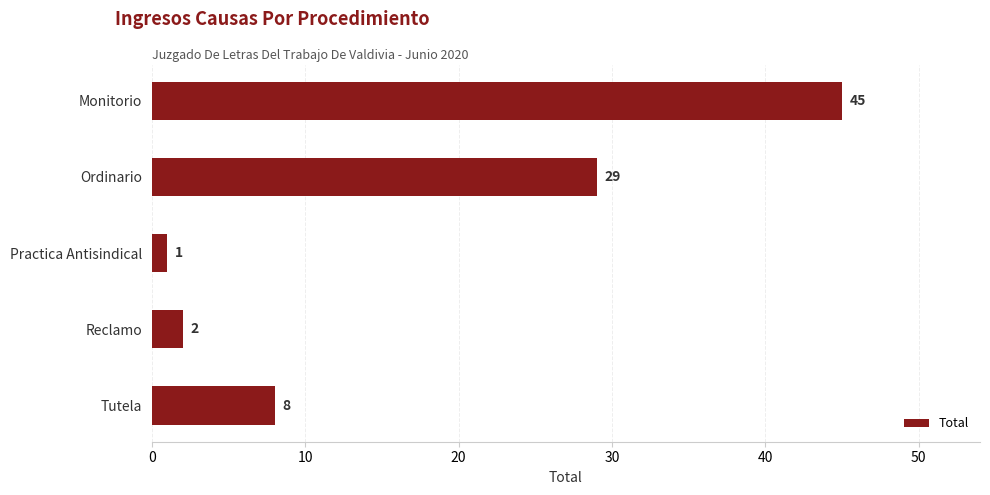

List the labels in order of value, smallest first.

Practica Antisindical, Reclamo, Tutela, Ordinario, Monitorio